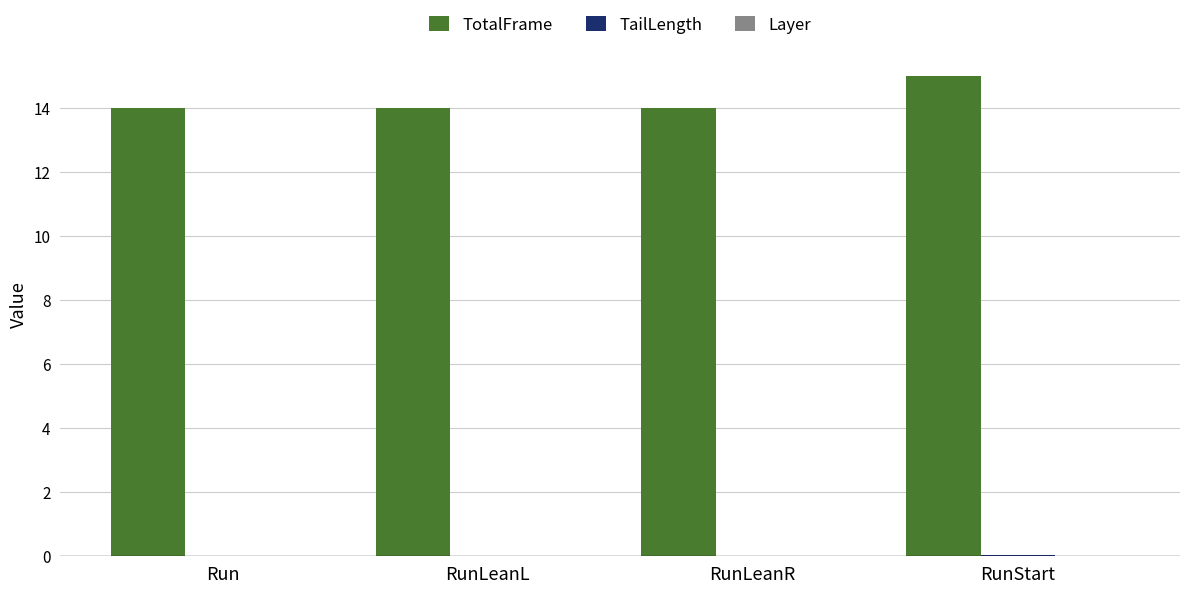

How many groups of bars are there?

4